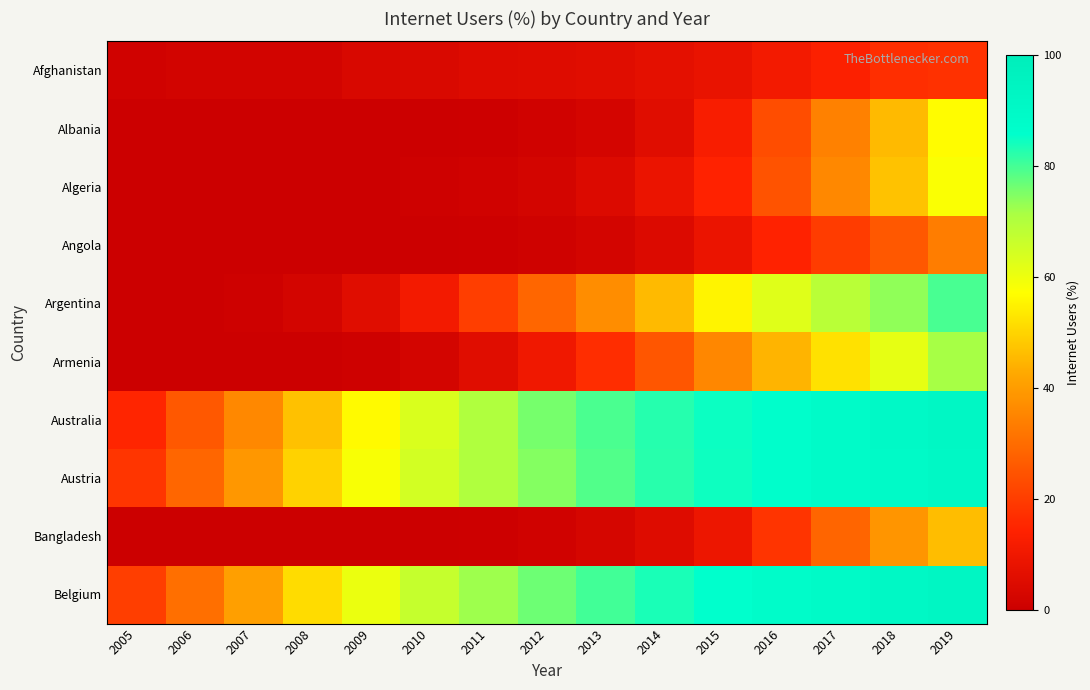

At how many categories does at least one series exceed 10?

15